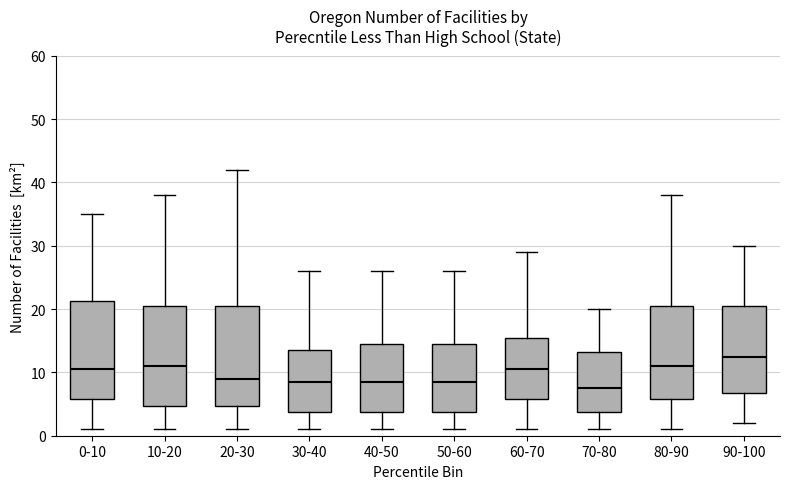

Which box's median line is the lowest?

70-80